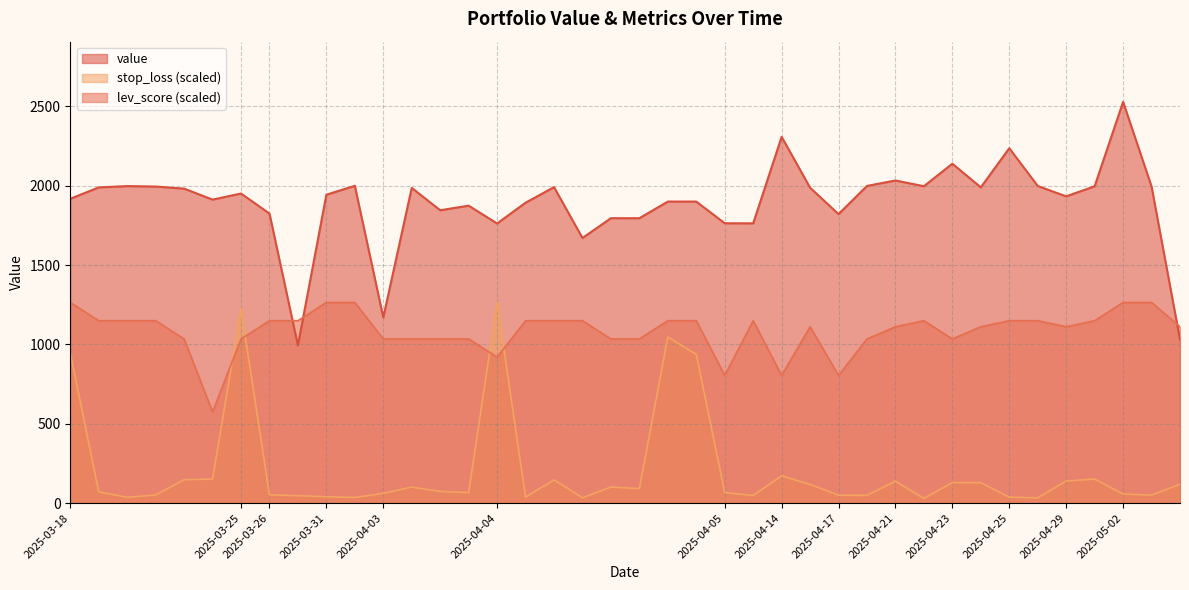

List the series in order of their overall mean, highest first.

value, lev_score (scaled), stop_loss (scaled)